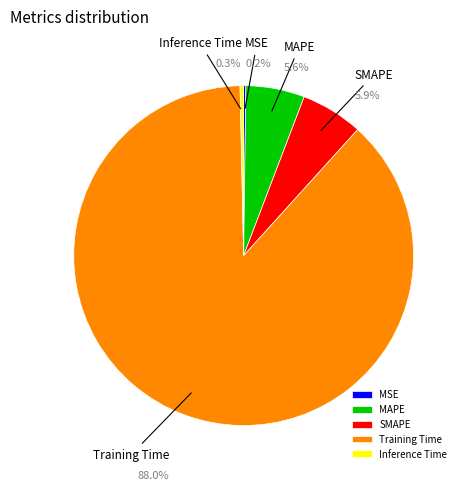

Between Inference Time and Training Time, which is larger?

Training Time